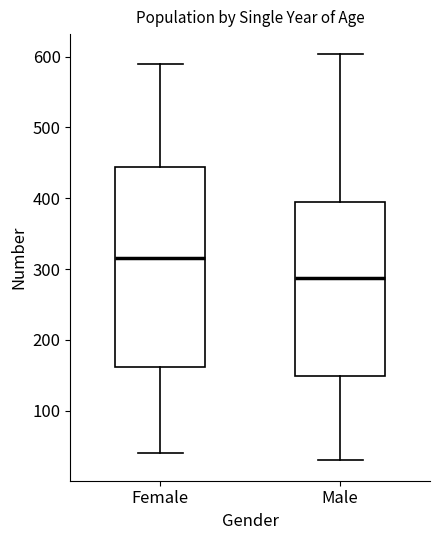

Where does the median line of the box for Female sit on the y-axis? The values are not printed on the chart, so give them approximately, as read against the axis.

320